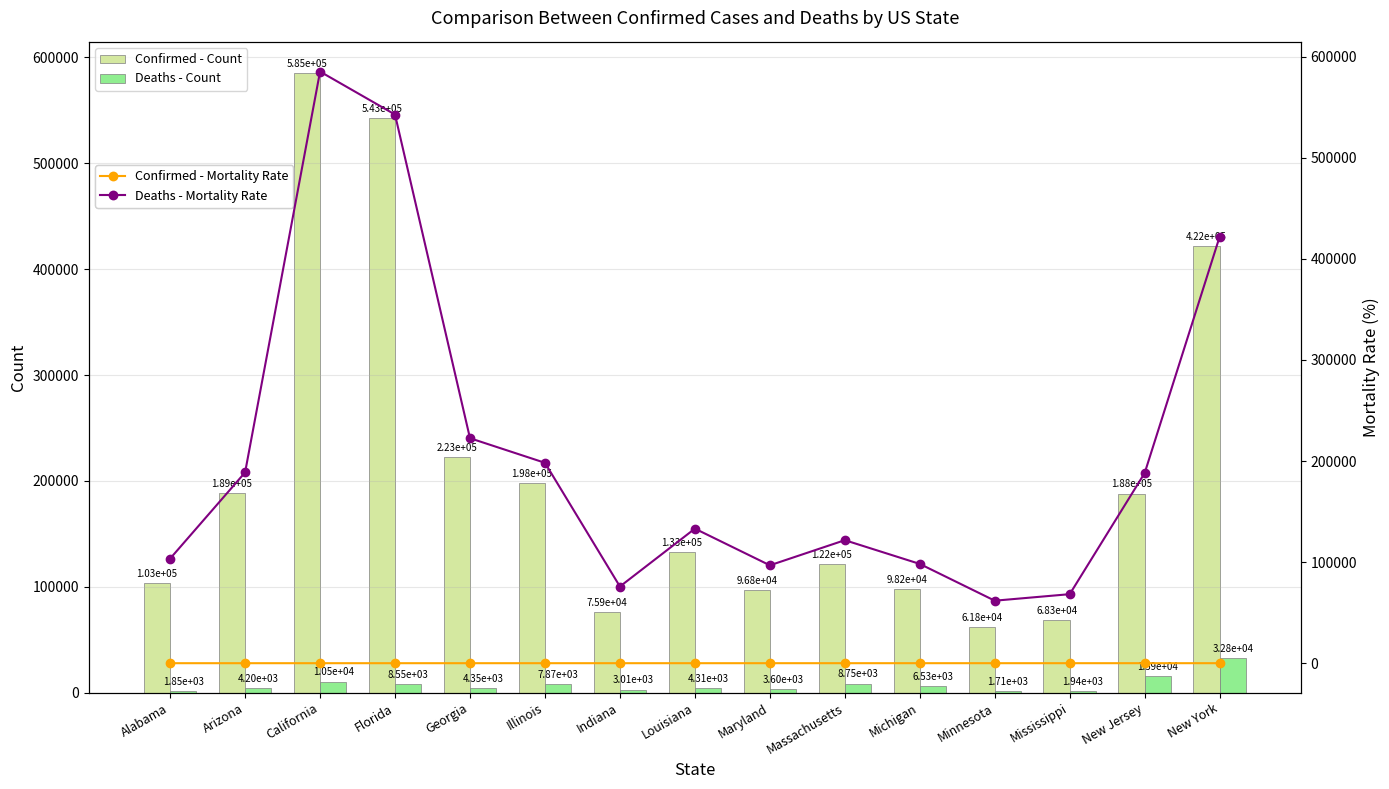

The Confirmed - Count series shows 188184.0 at New Jersey. True or false?

True